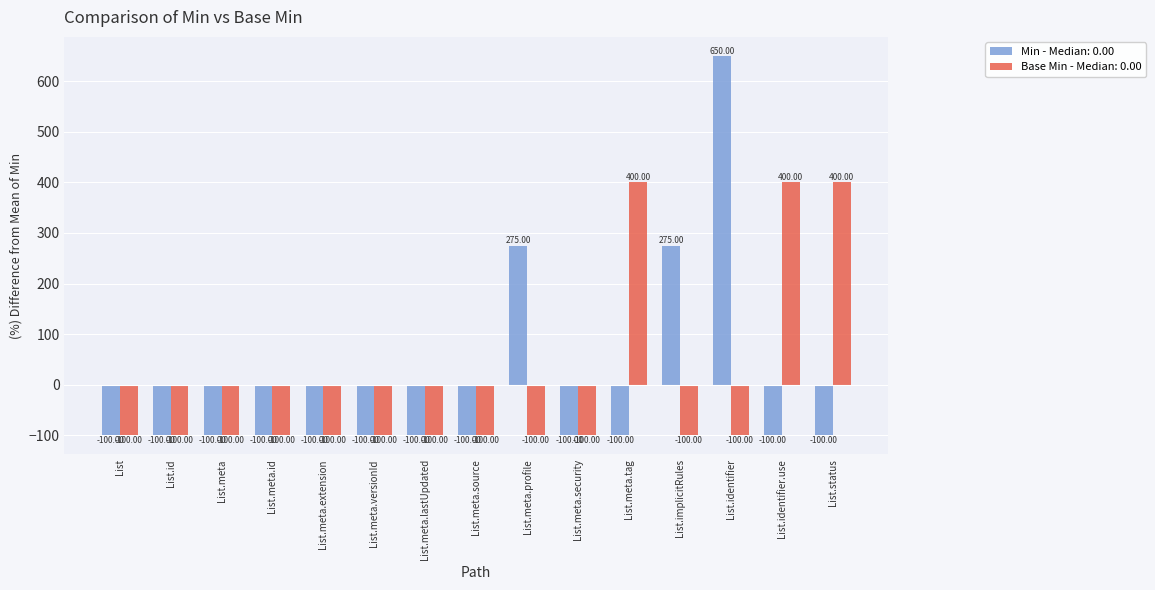

What is the maximum value shown in the chart?

650.0